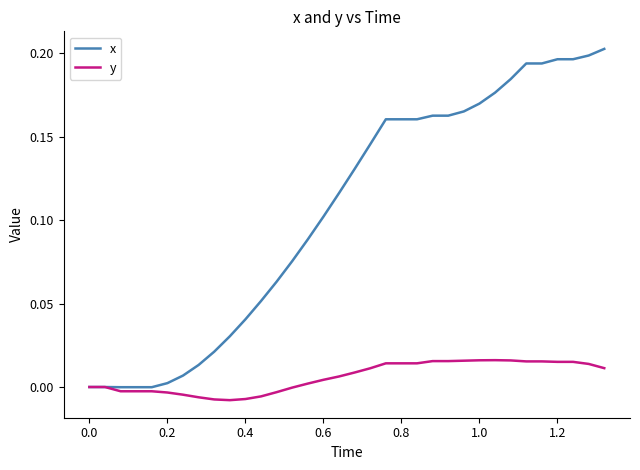

What is the sum of all x values?

3.6